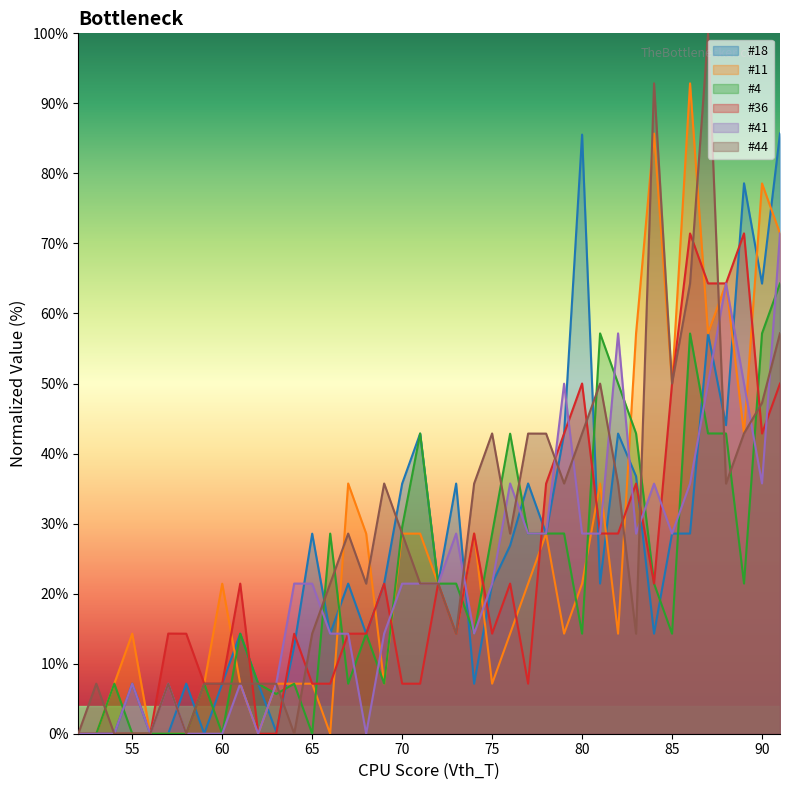

True or false: #44 and #11 cross at least once.

True